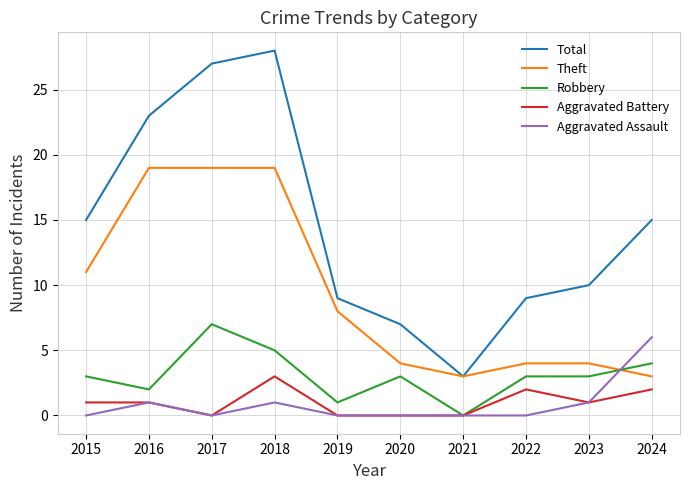

Reading left to right, list all the values displayed in this chart.

Total: 15	23	27	28	9	7	3	9	10	15
Theft: 11	19	19	19	8	4	3	4	4	3
Robbery: 3	2	7	5	1	3	0	3	3	4
Aggravated Battery: 1	1	0	3	0	0	0	2	1	2
Aggravated Assault: 0	1	0	1	0	0	0	0	1	6